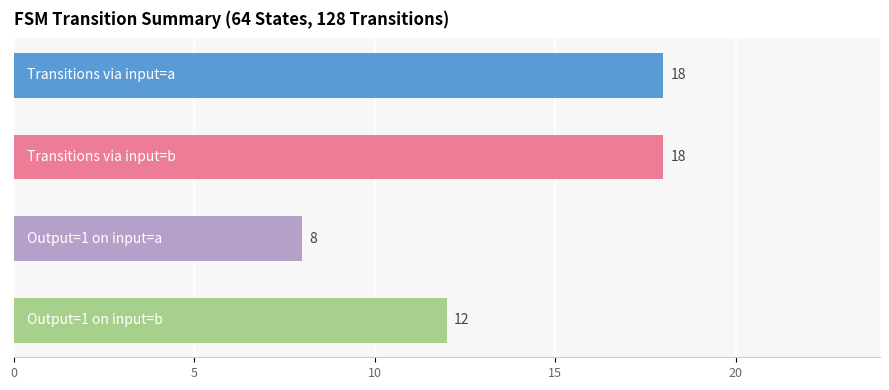

How many values are below 18?

2